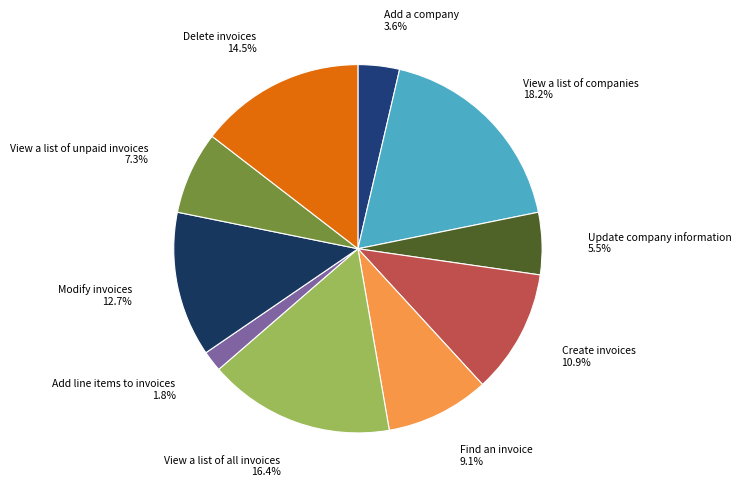

Does any single category account for the majority?

No